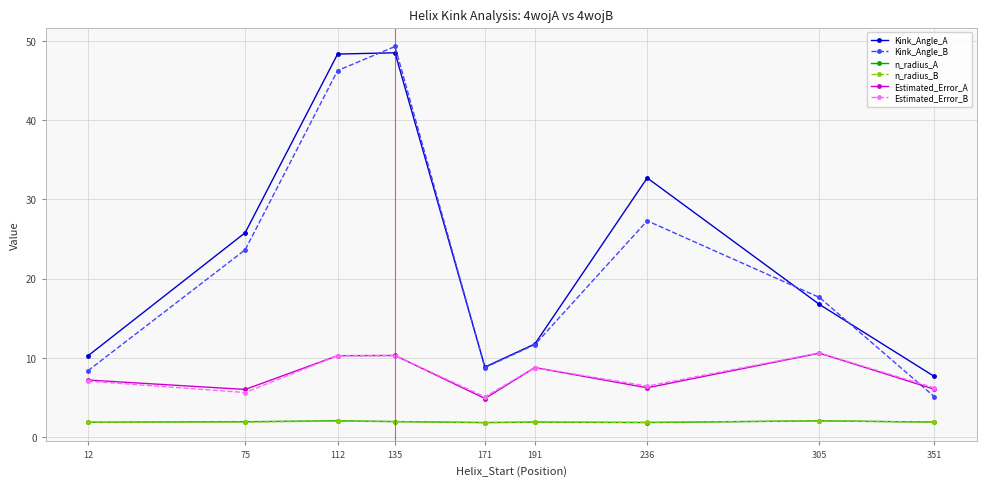

After their last crossing, which series has the higher values: n_radius_B or n_radius_A?

n_radius_A